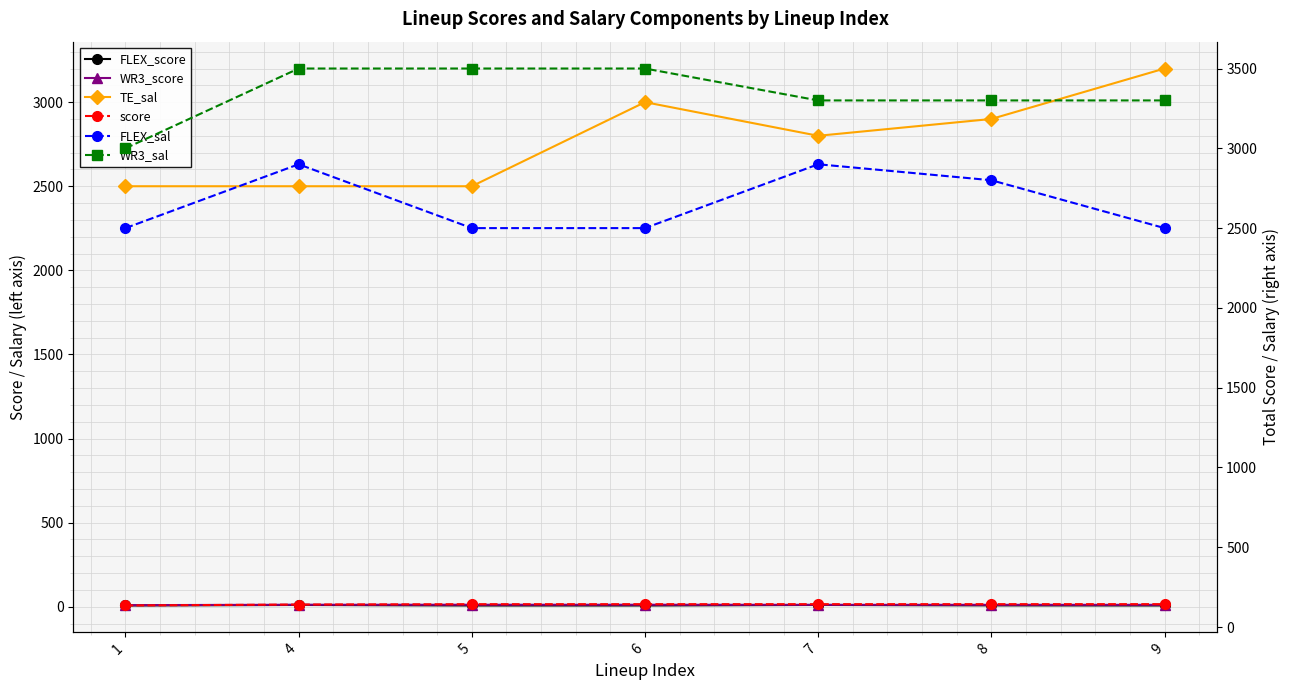

How many FLEX_sal values are between 2500 and 2900?

7